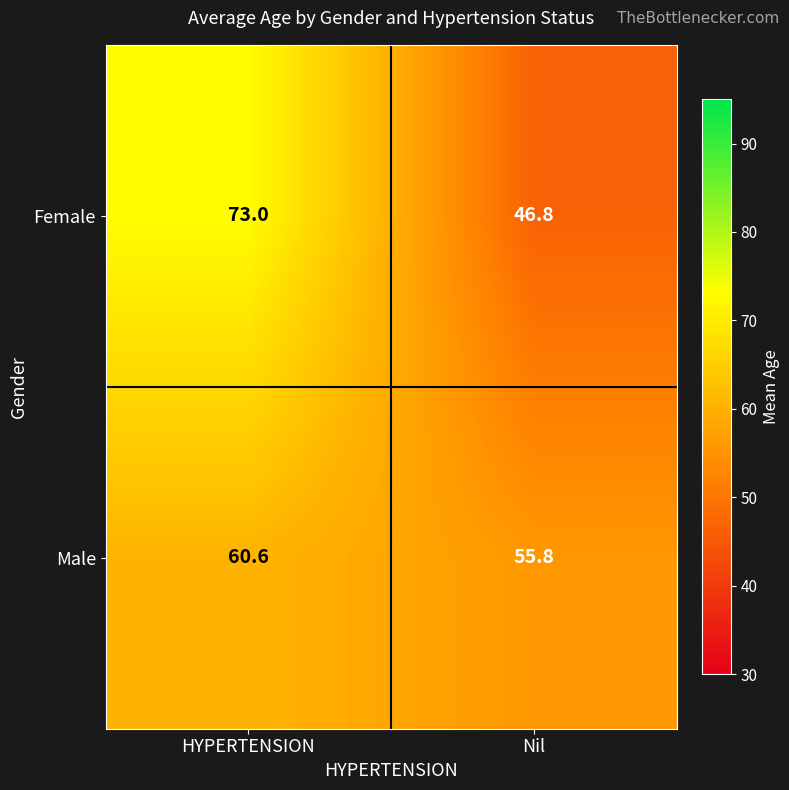

Which series has the widest spread of values?

Female